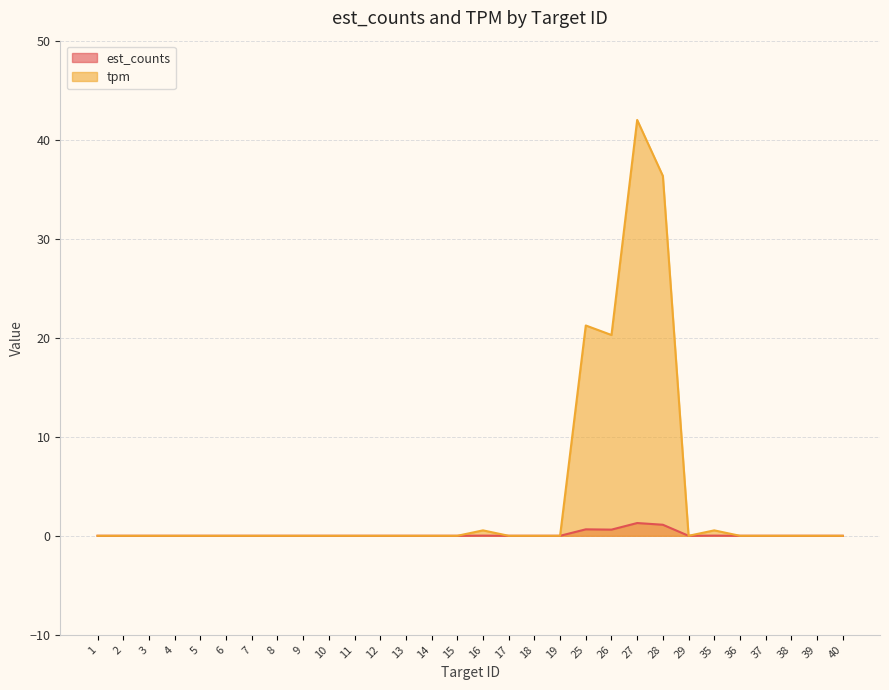

In tpm, how many points are lower than both neighbors (excluding endpoints)?

2